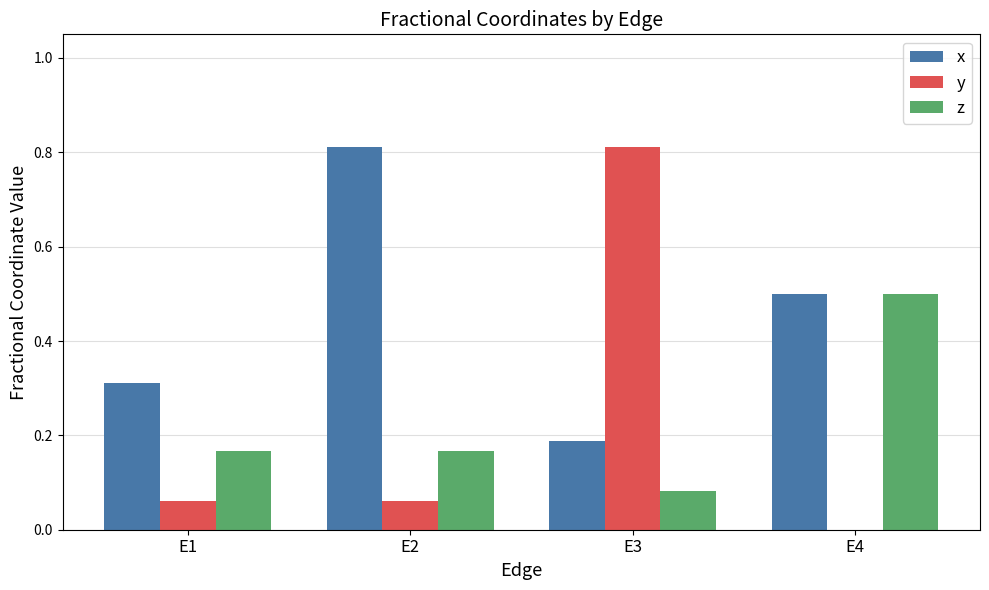

Which category has the highest value in the x series?

E2